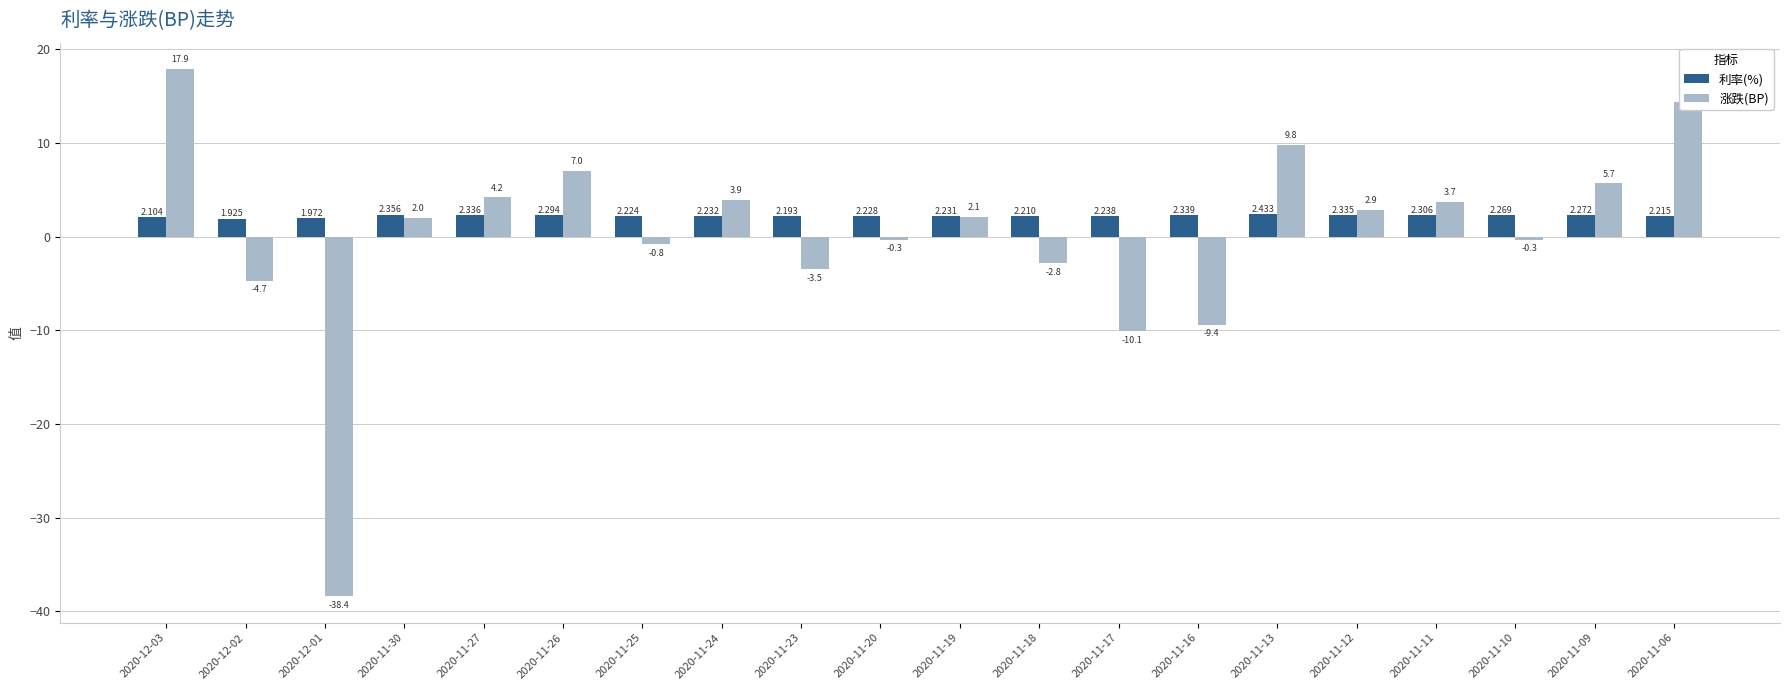

Between 2020-11-23 and 2020-11-10, which series saw the biggest shift?

涨跌(BP)